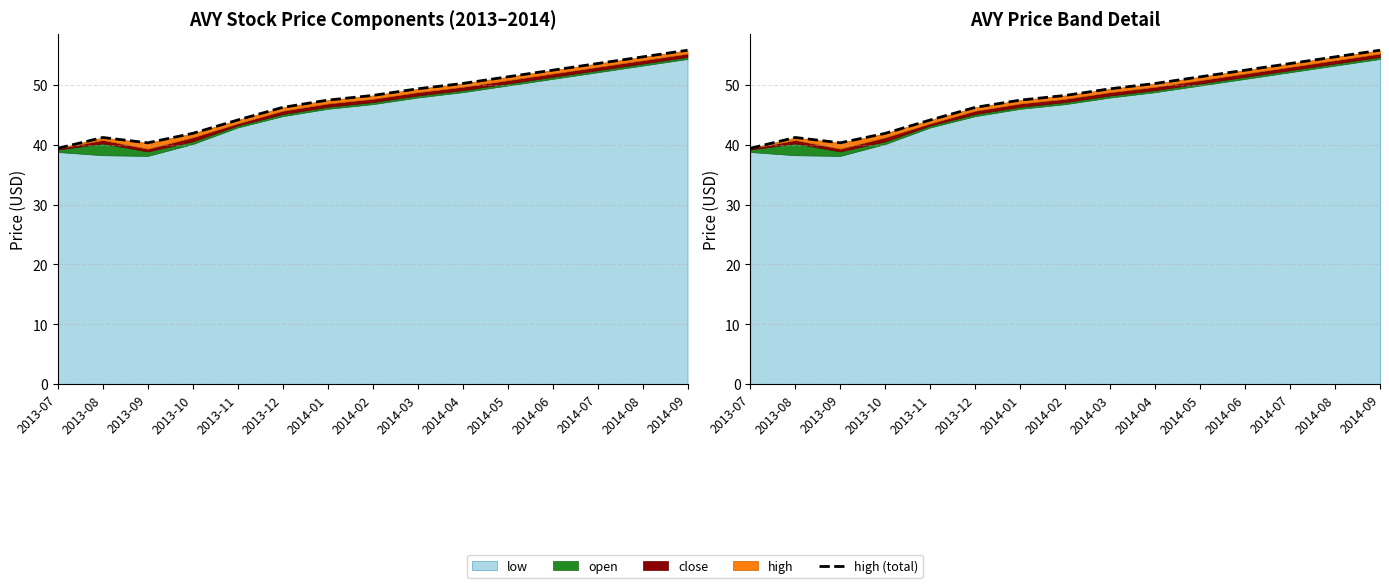

What is the change in value from 2014-01 to 2014-04?

+2.8